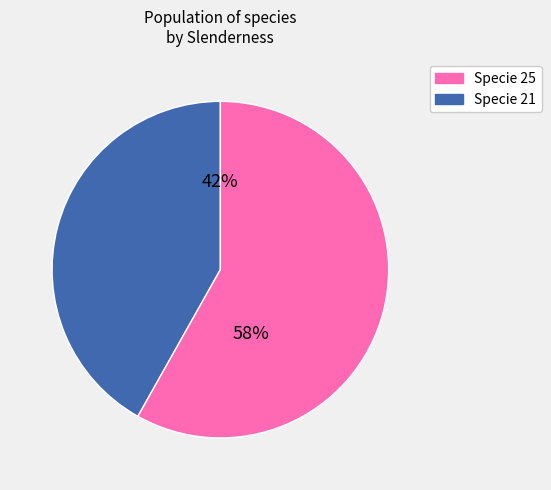

How many slices are in this pie chart?

2